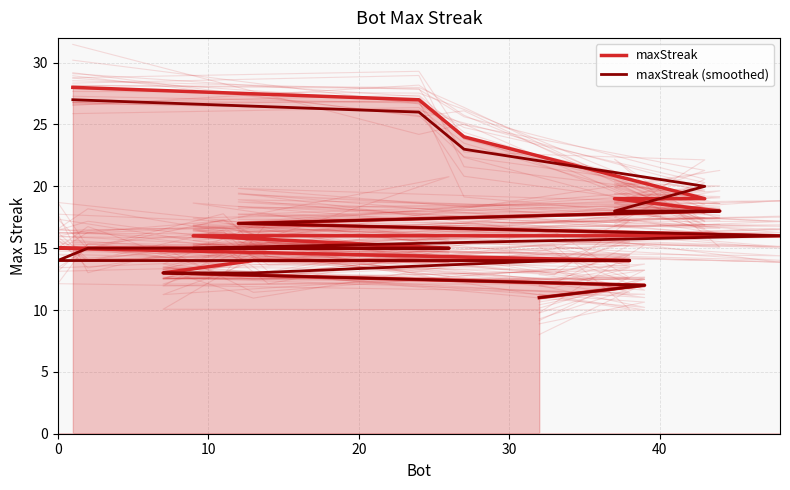

Reading left to right, what are all the values shown in this chart?

maxStreak: 28	27	24	19	19	18	17	16	16	15	15	15	15	15	14	14	14	13	12	11
maxStreak (smoothed): 27	26	23	20	18	18	17	16	15	15	15	15	15	14	14	14	13	13	12	11